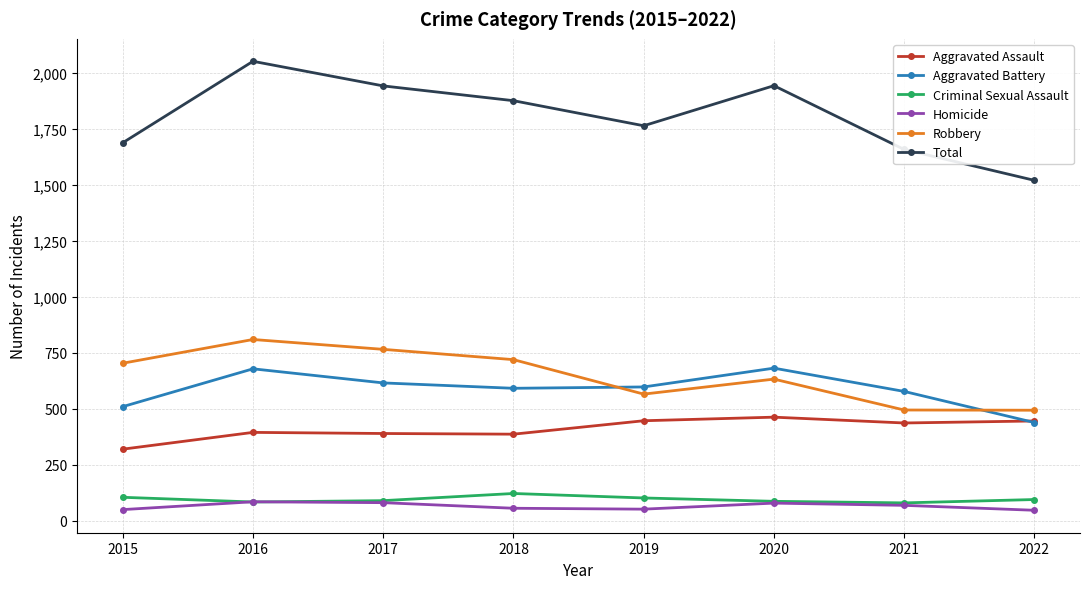

Does the chart have visible grid lines?

Yes